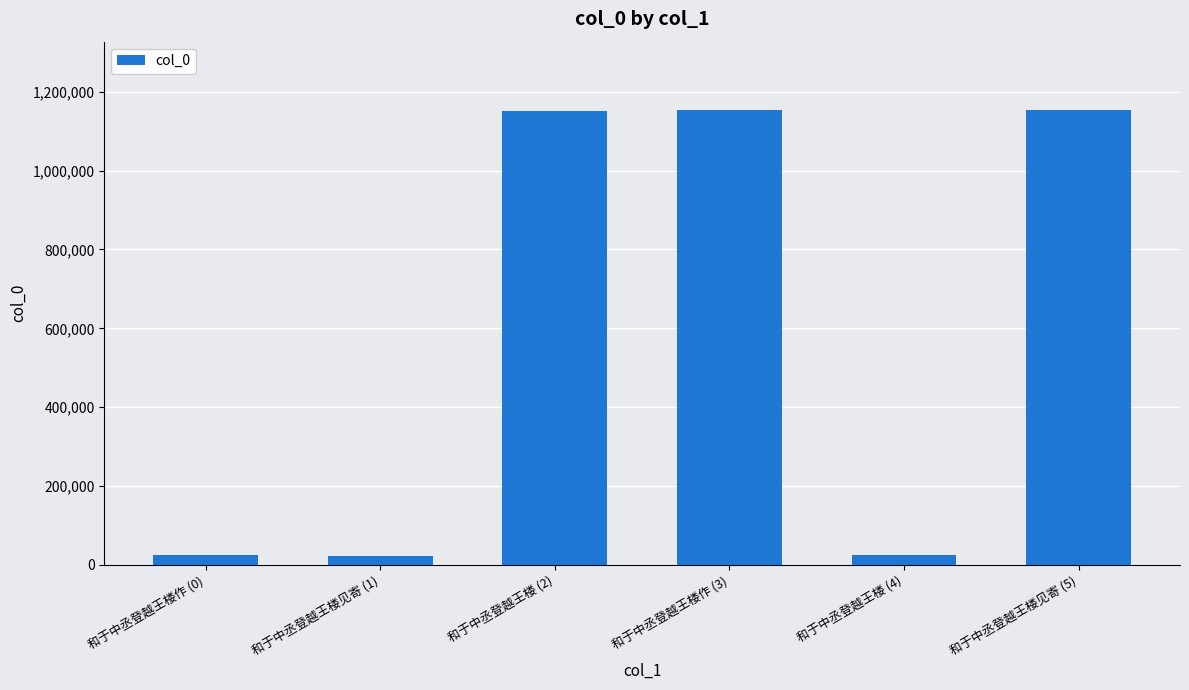

What is the maximum value shown in the chart?

1154055